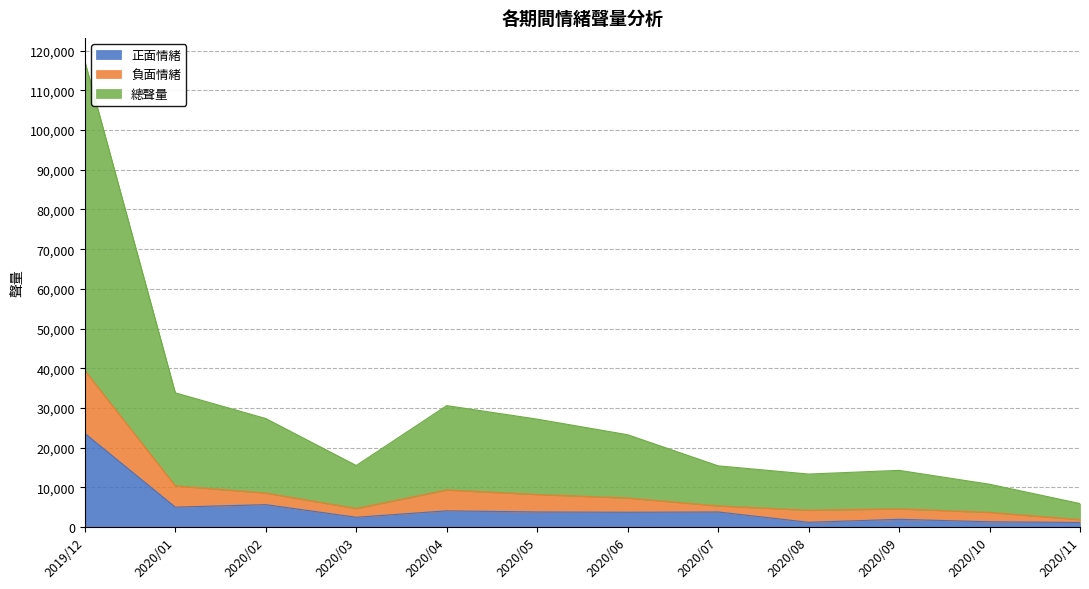

True or false: 正面情緒 and 總聲量 cross at least once.

False